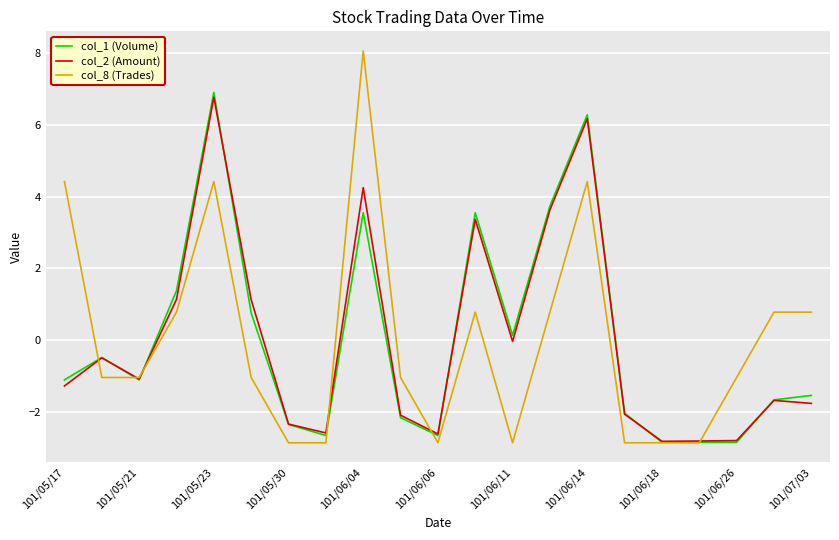

Which series has the widest spread of values?

col_8 (Trades)